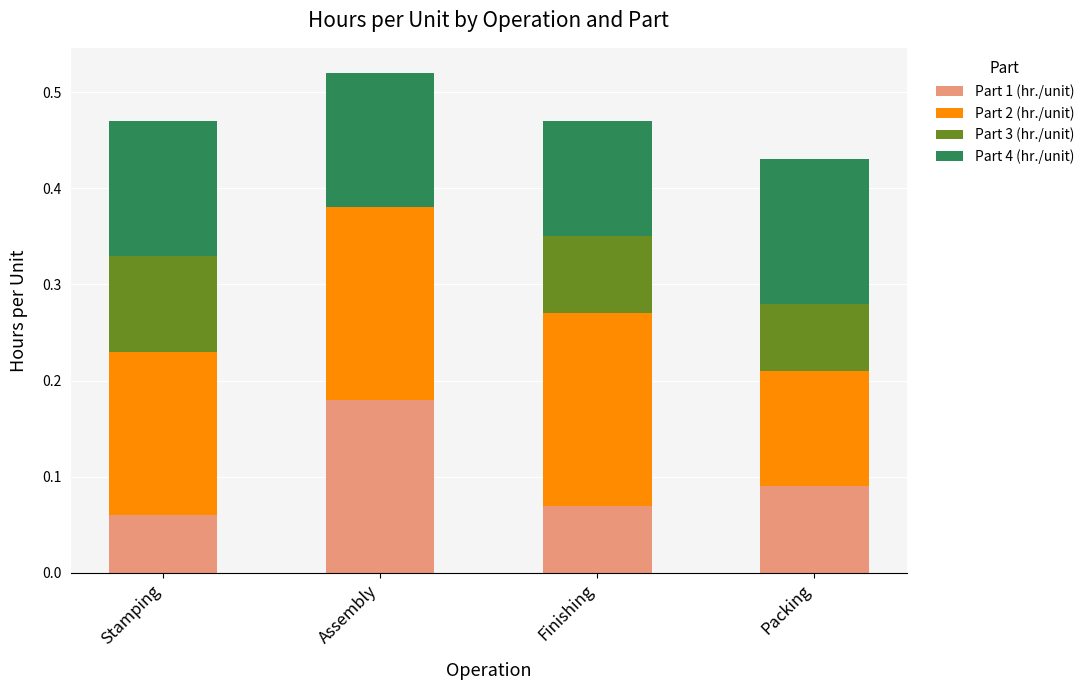

At which category is the sum across all series the highest?

Assembly